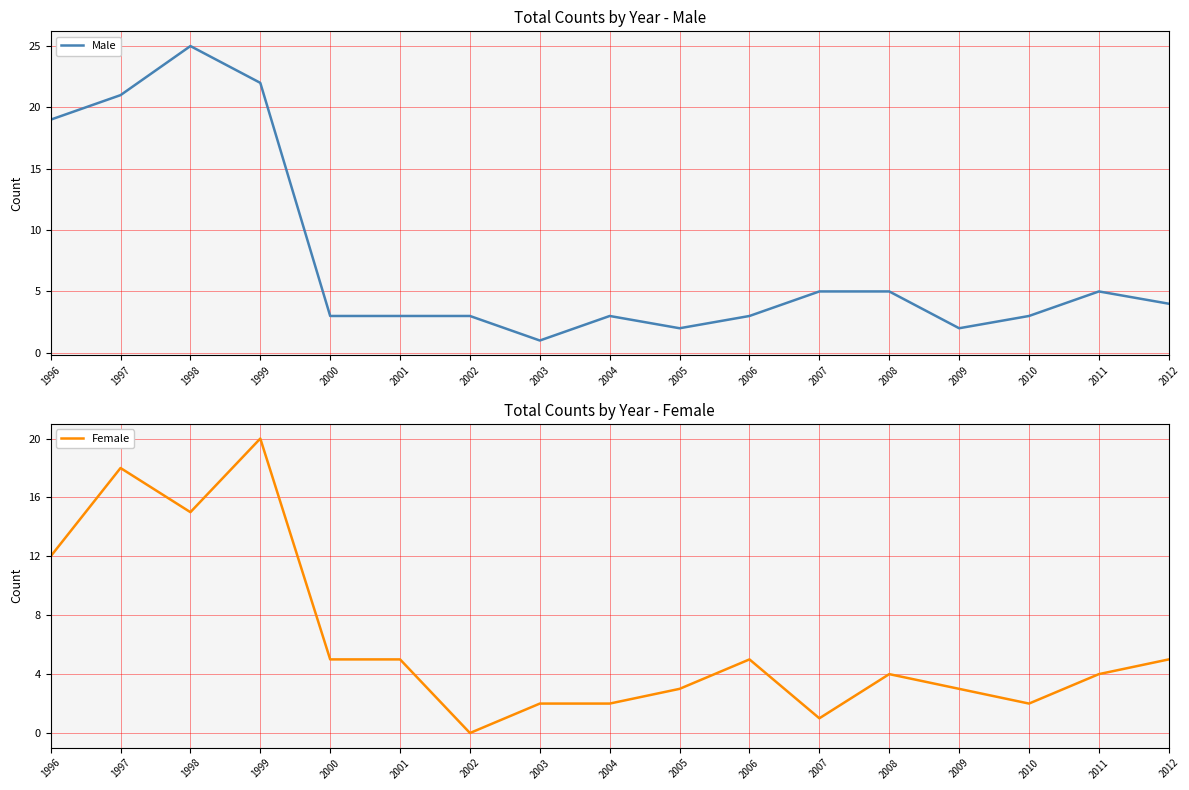

At how many categories does at least one series exceed 11?

4